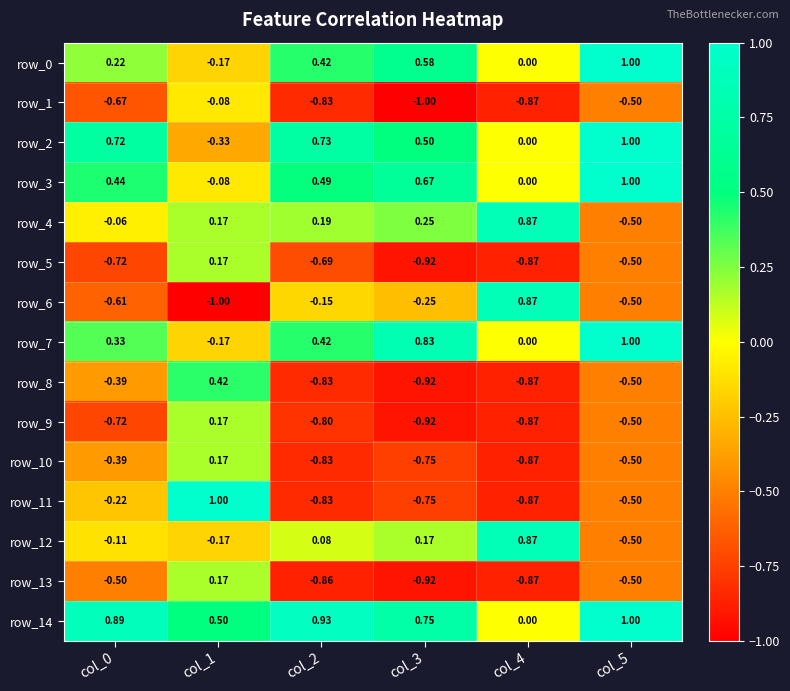

Count the number of categories in the chart.

6